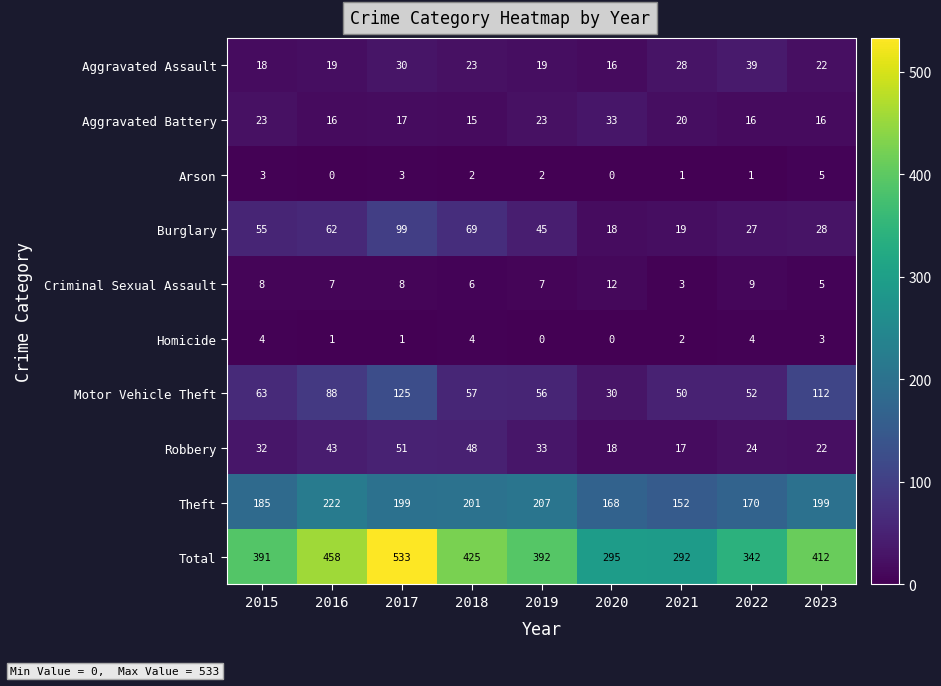

Which category has the lowest value in the Robbery series?

2021